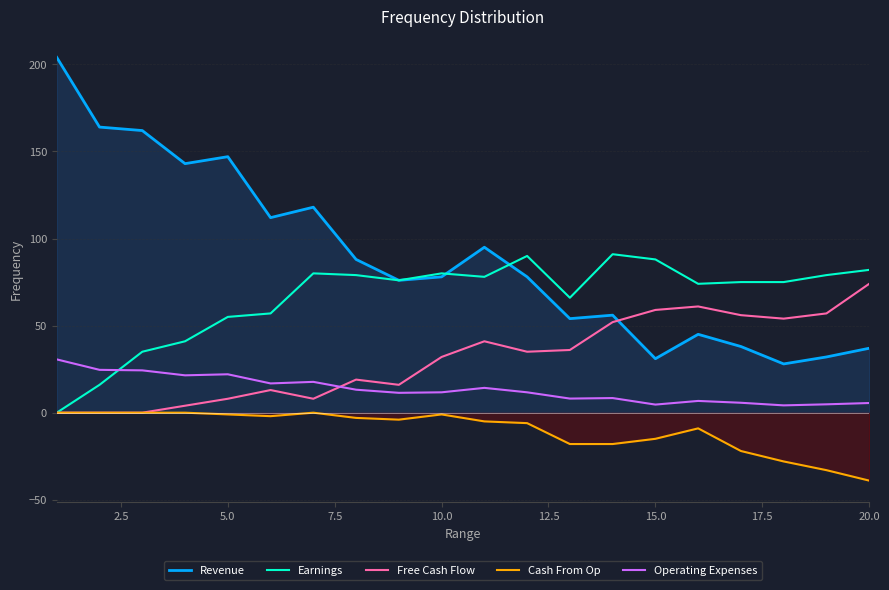

Count the number of categories in the chart.

20